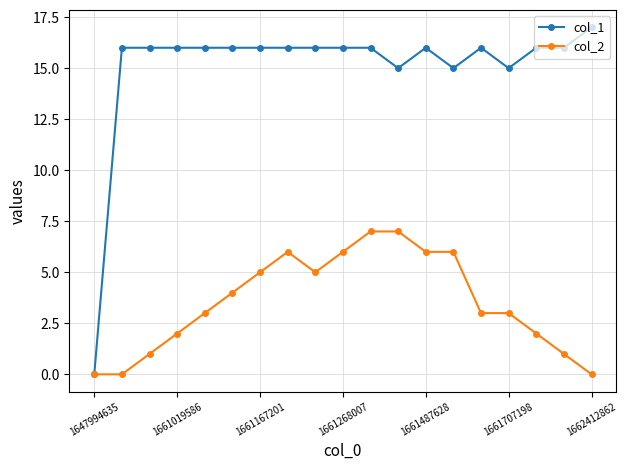

Which series has the largest range (max minus min)?

col_1